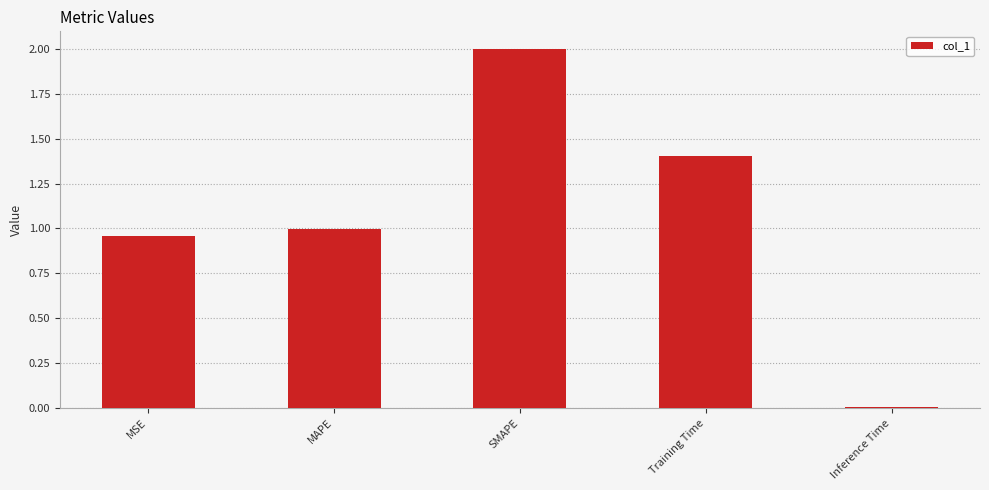

What is the sum of all values?

5.4